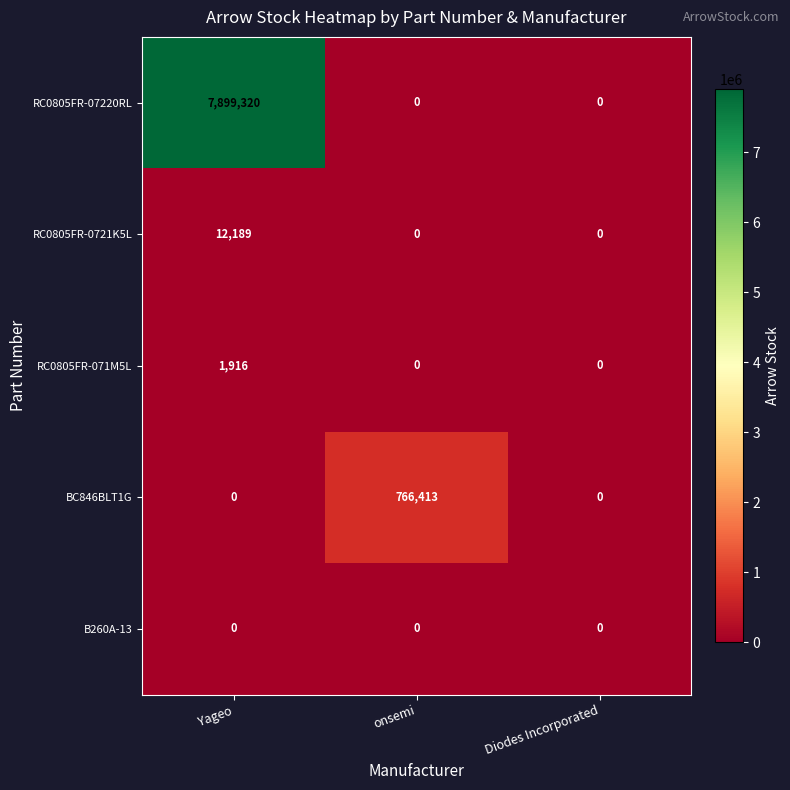

Which category has the highest value across all series?

Yageo